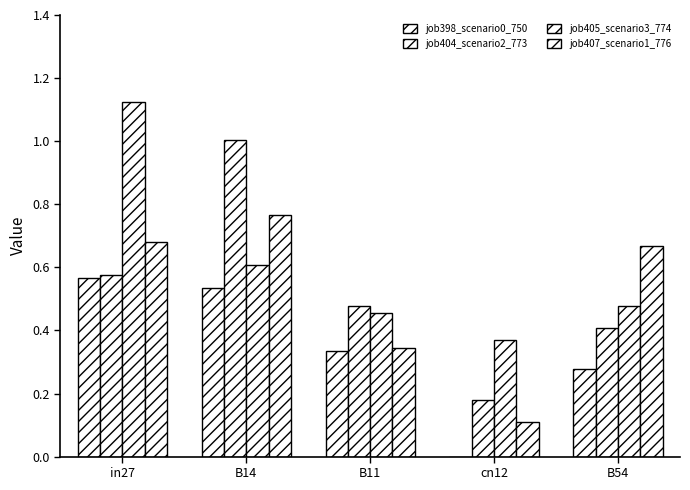

What is the label of the 1st bar from the right?

B54